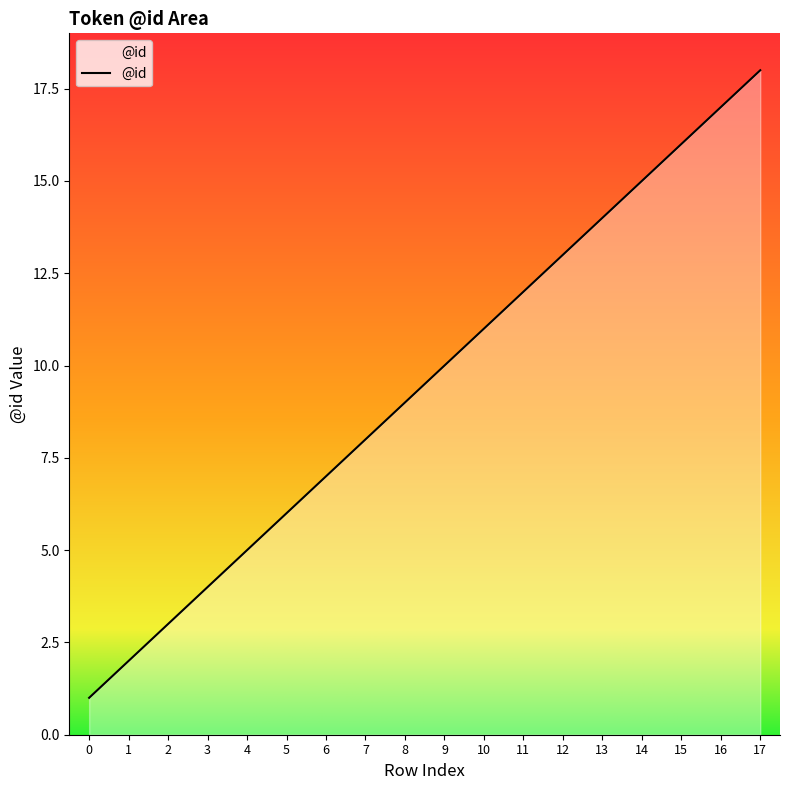

Rank the categories by value from highest to lowest.

17, 16, 15, 14, 13, 12, 11, 10, 9, 8, 7, 6, 5, 4, 3, 2, 1, 0